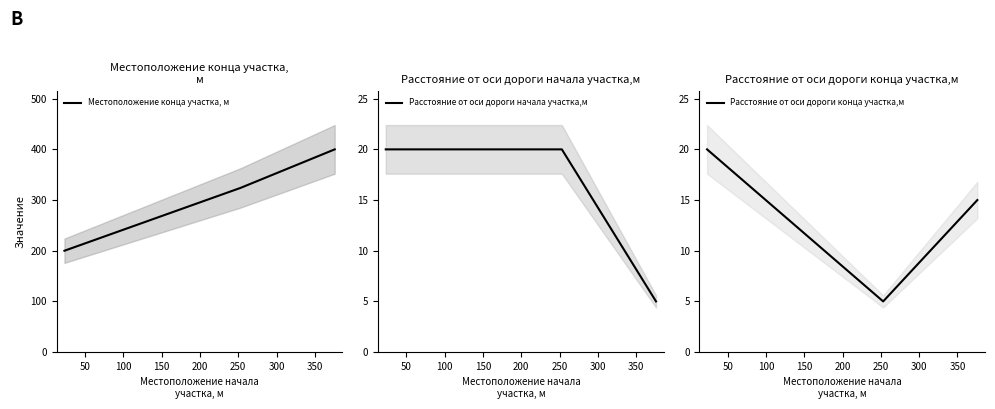

Which series has the widest spread of values?

Местоположение конца участка, м